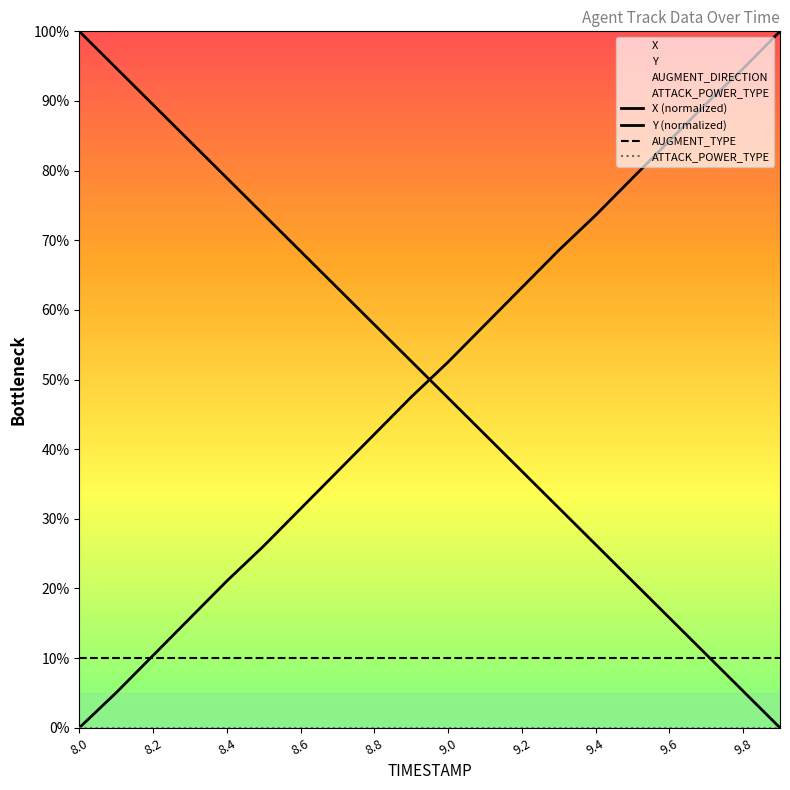

List the series in order of their peak value, highest first.

X (normalized), Y (normalized), AUGMENT_TYPE, ATTACK_POWER_TYPE